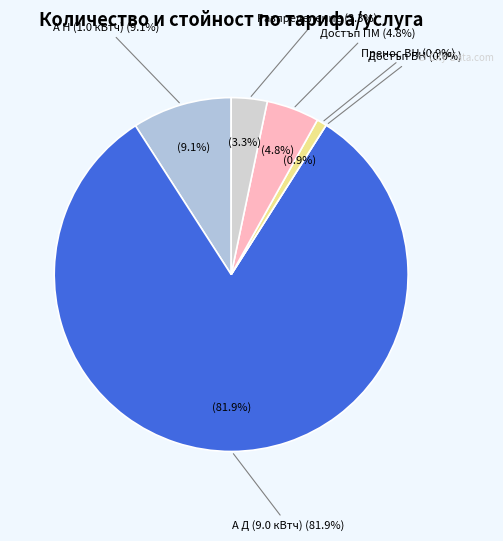

Which has a higher value, А Н (1.0 кВтч) or Достъп ПМ?

А Н (1.0 кВтч)